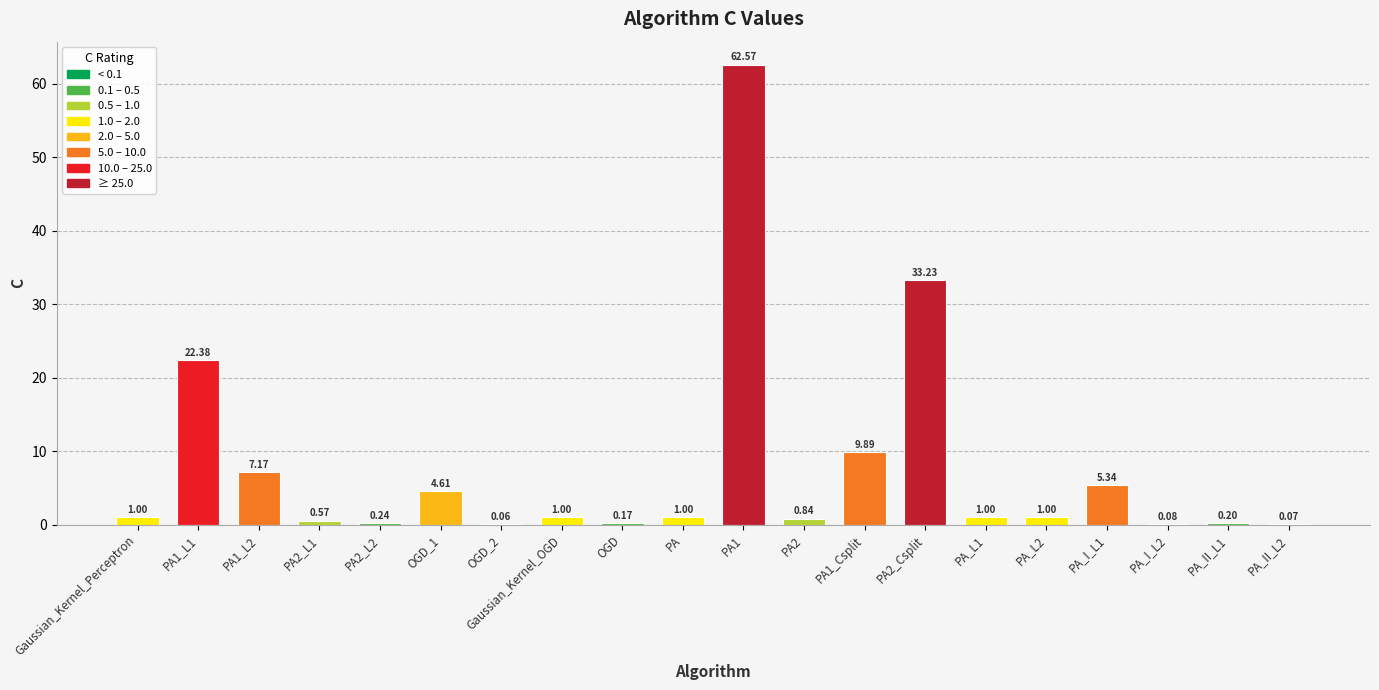

What is the average value?

7.6